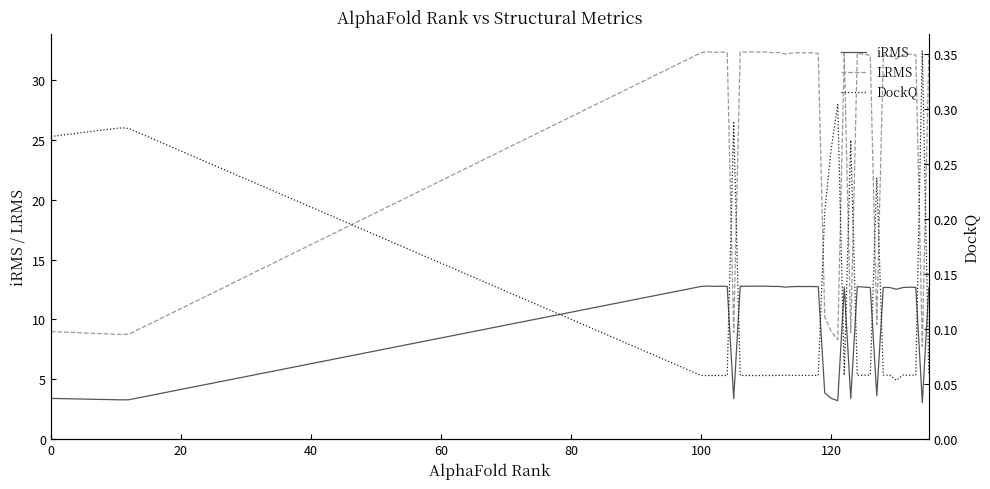

What is the average value of the iRMS series?

10.2